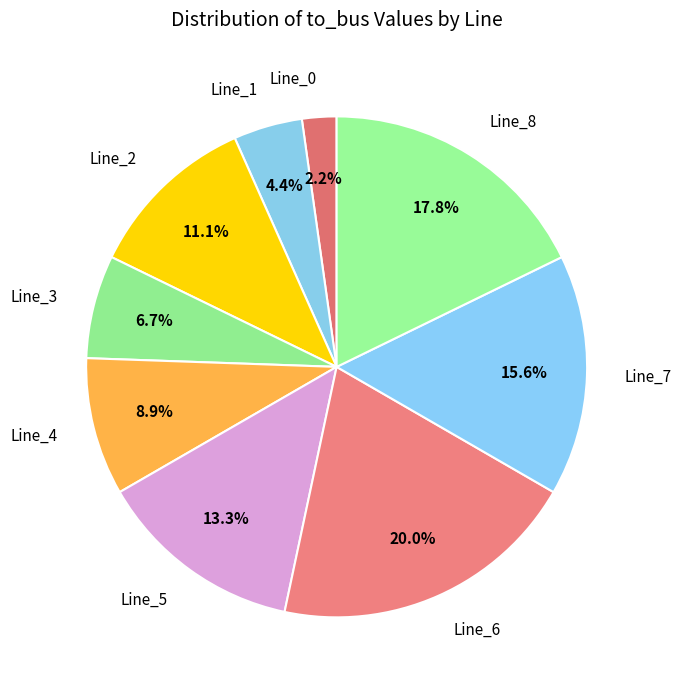

True or false: Line_5 accounts for 2% of the total.

False